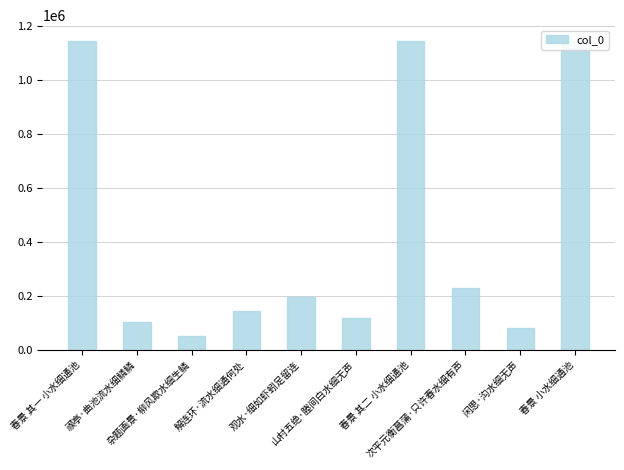

Does the chart contain stacked bars?

No